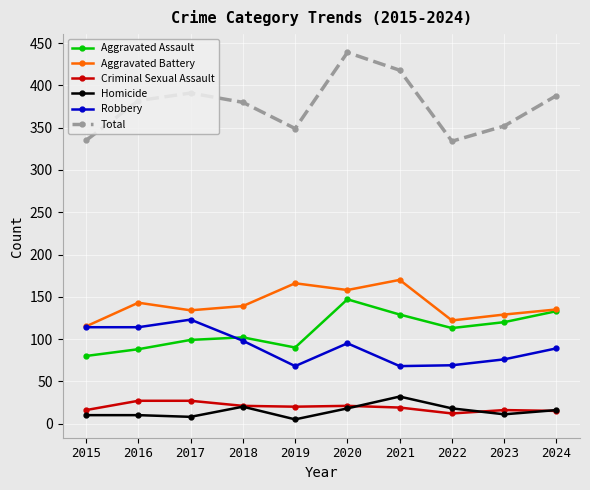

What is the difference between the maximum and second lowest values in the Total series?

104